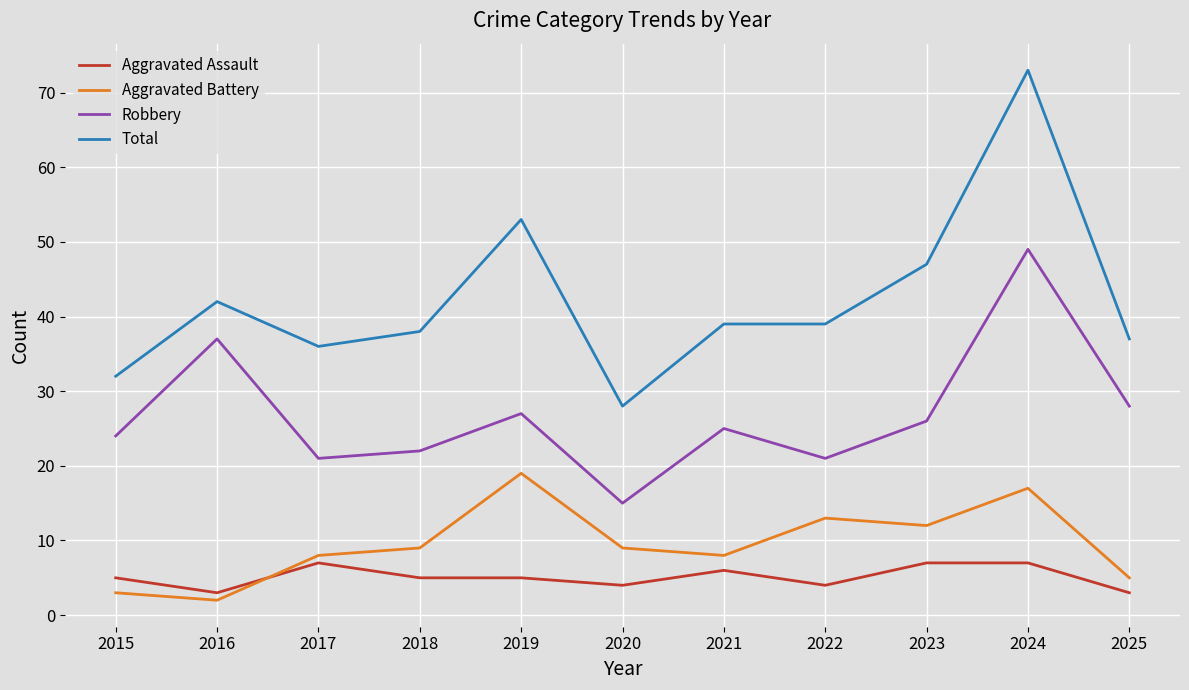

What is the spread (max minus min) of values at 2021?

33